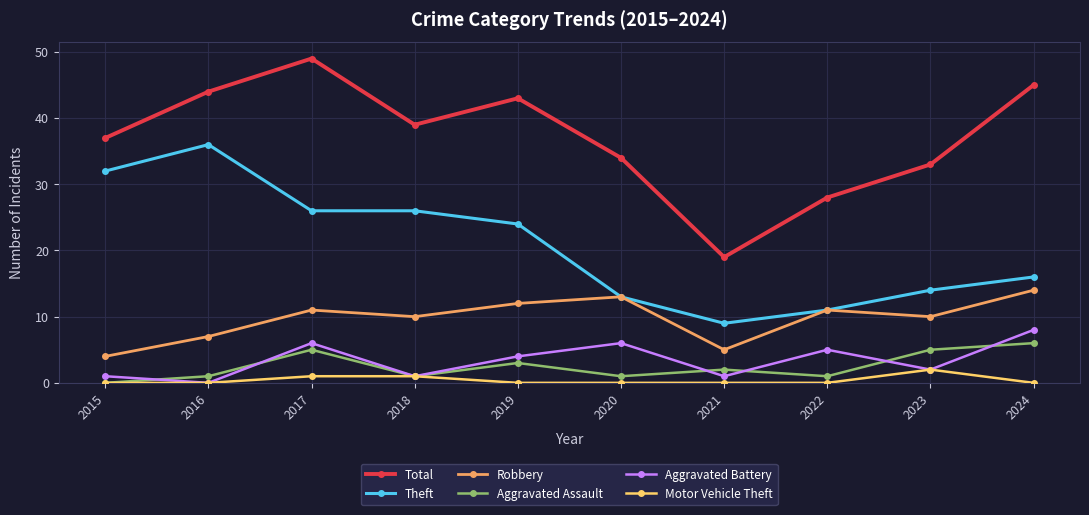

After their last crossing, which series has the higher values: Aggravated Battery or Aggravated Assault?

Aggravated Battery